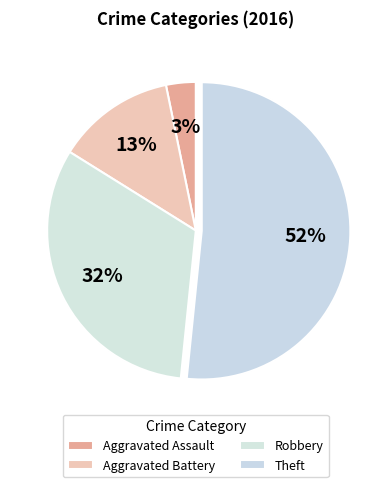

Which category accounts for the majority?

Theft